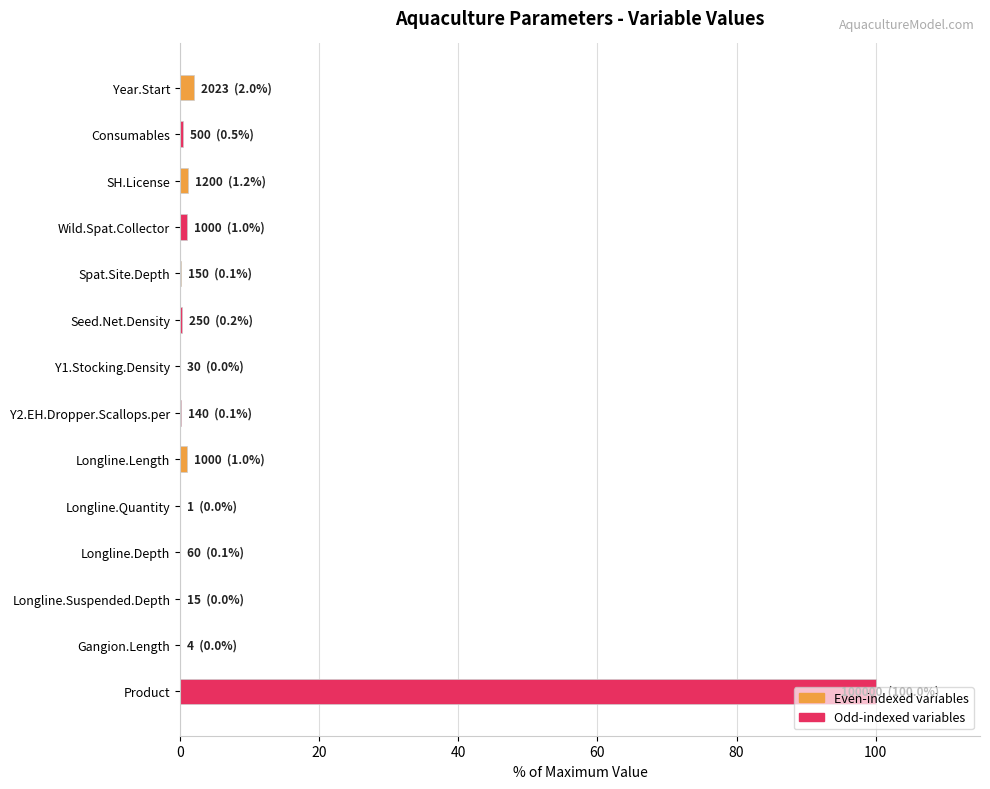

What is the sum of all values?

106.4